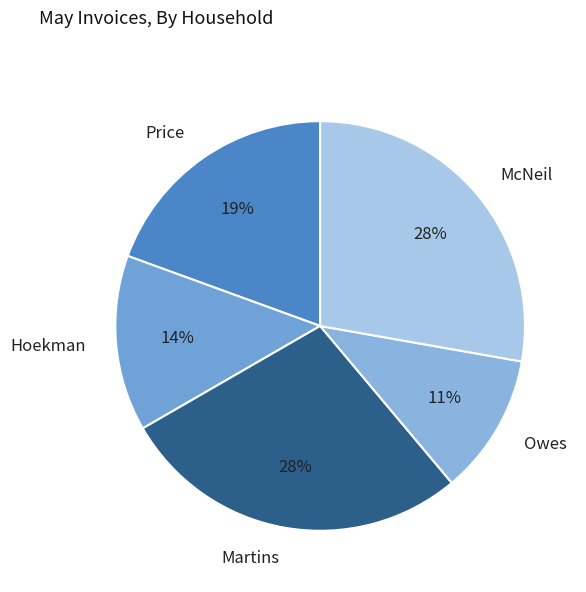

Count the number of slices in the pie.

5